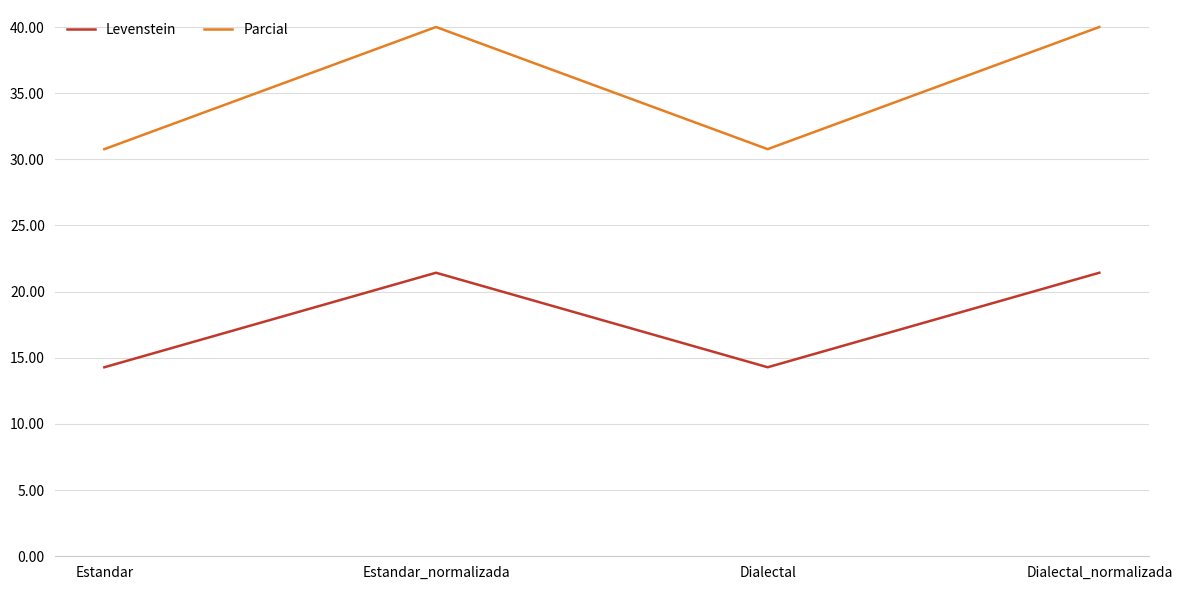

List the series in order of their overall mean, highest first.

Parcial, Levenstein